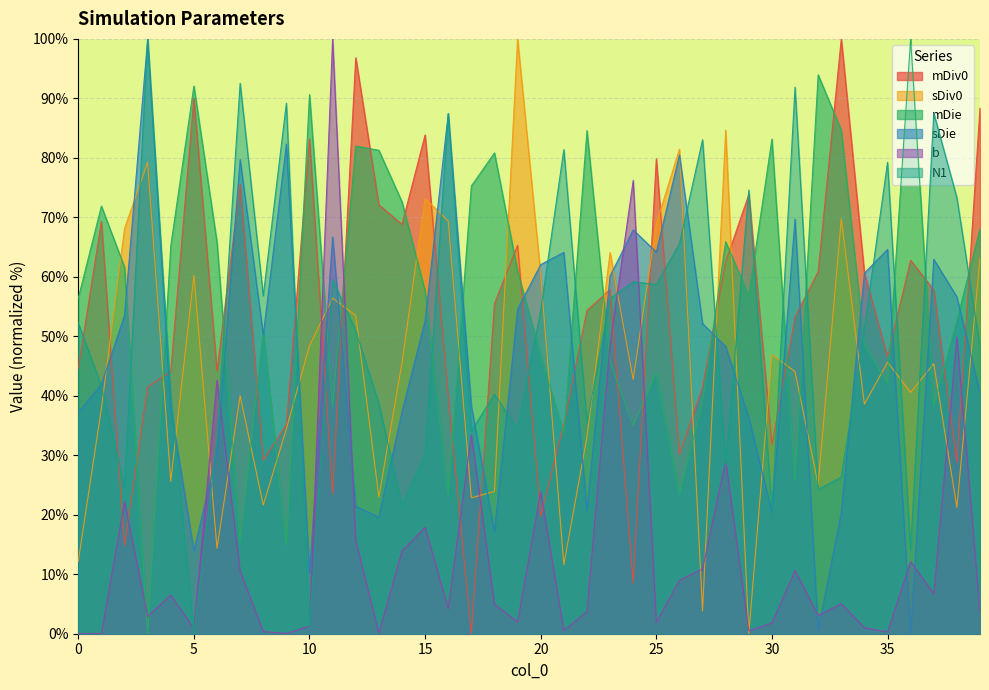

How many series are shown in this chart?

6